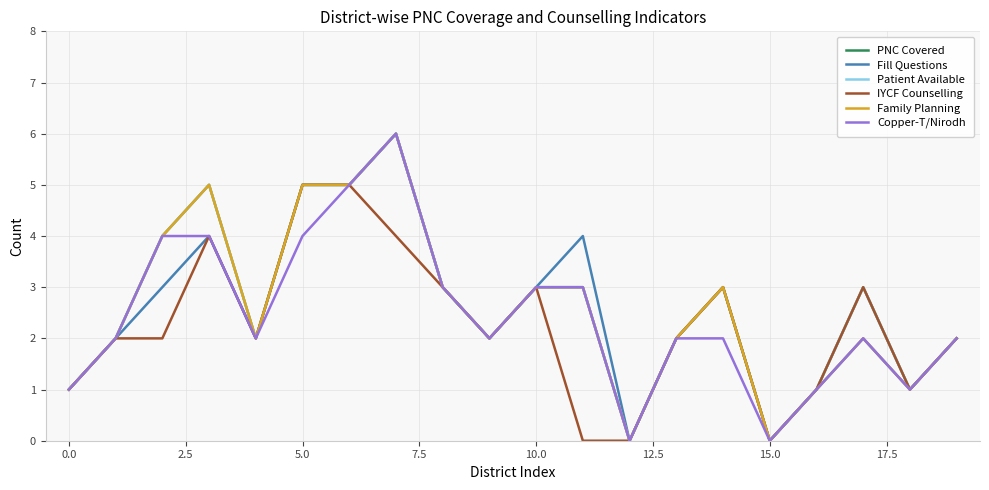

How many lines are shown in the chart?

6